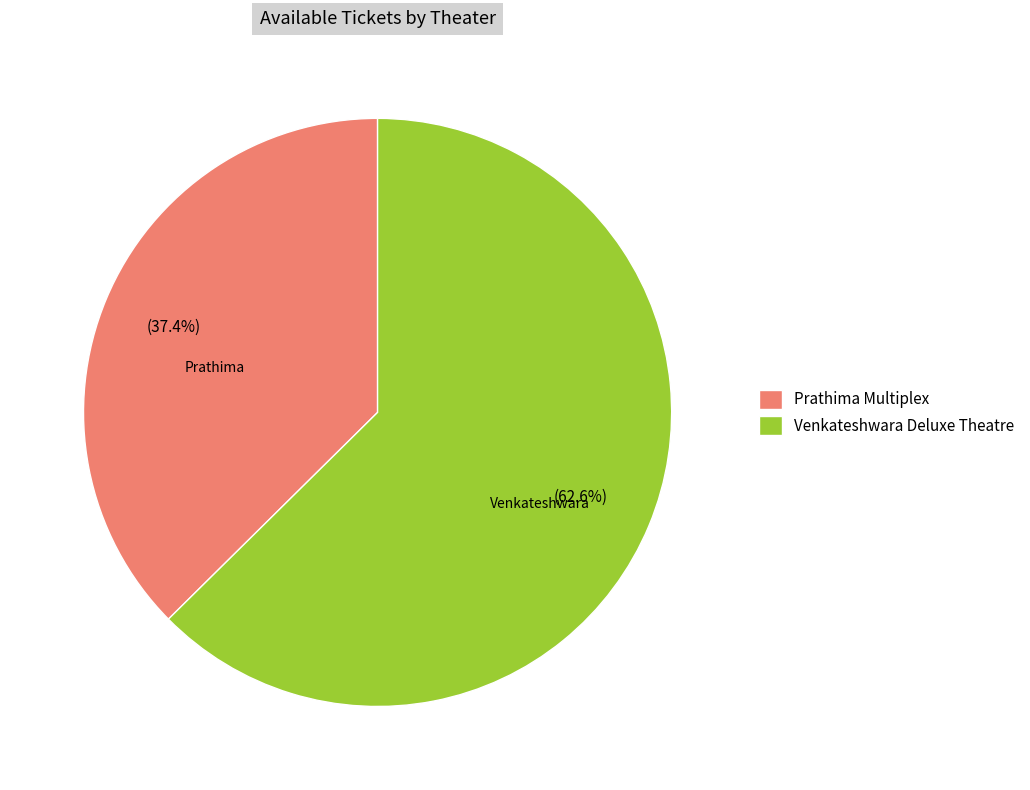

What percentage do Prathima Multiplex and Venkateshwara Deluxe Theatre together represent?

100.0%